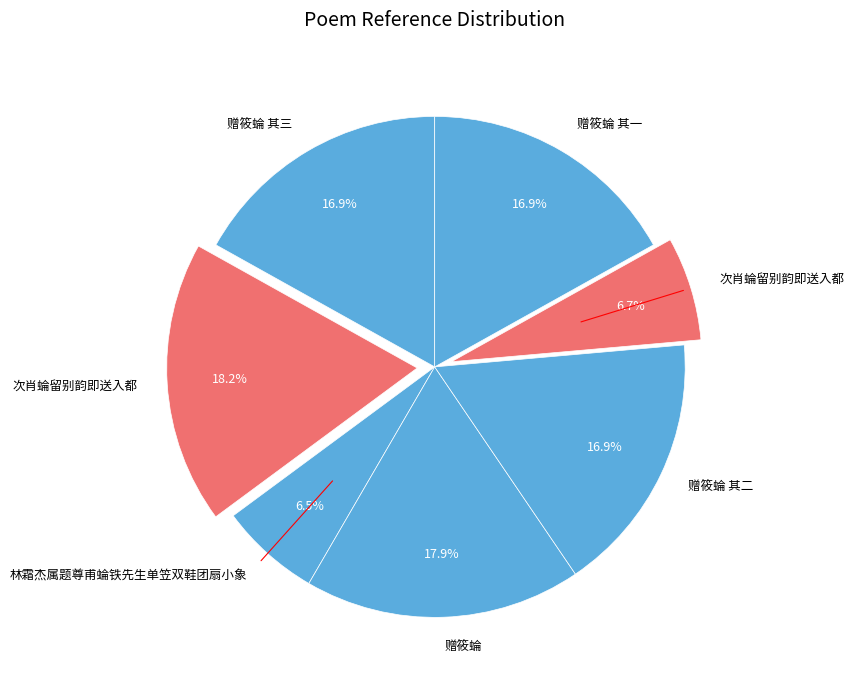

How many segments does this pie chart have?

7